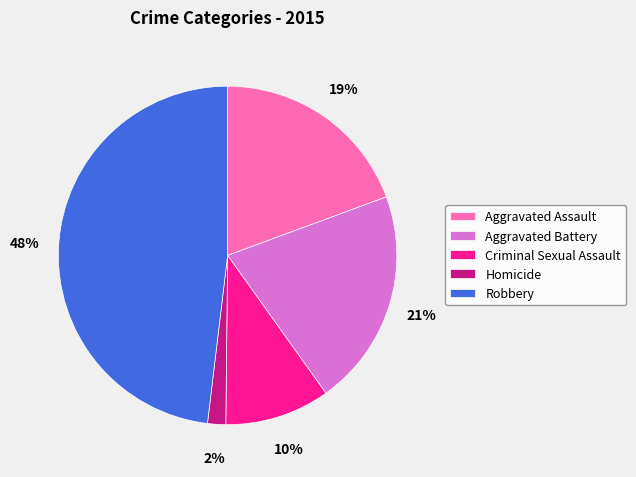

How many segments does this pie chart have?

5